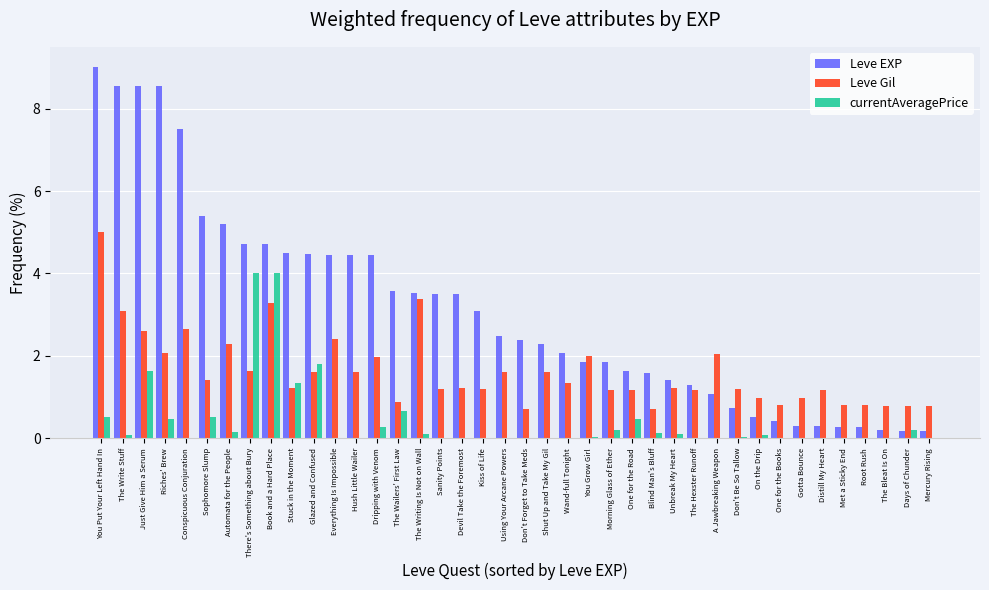

What are all the series names shown in the legend?

Leve EXP, Leve Gil, currentAveragePrice